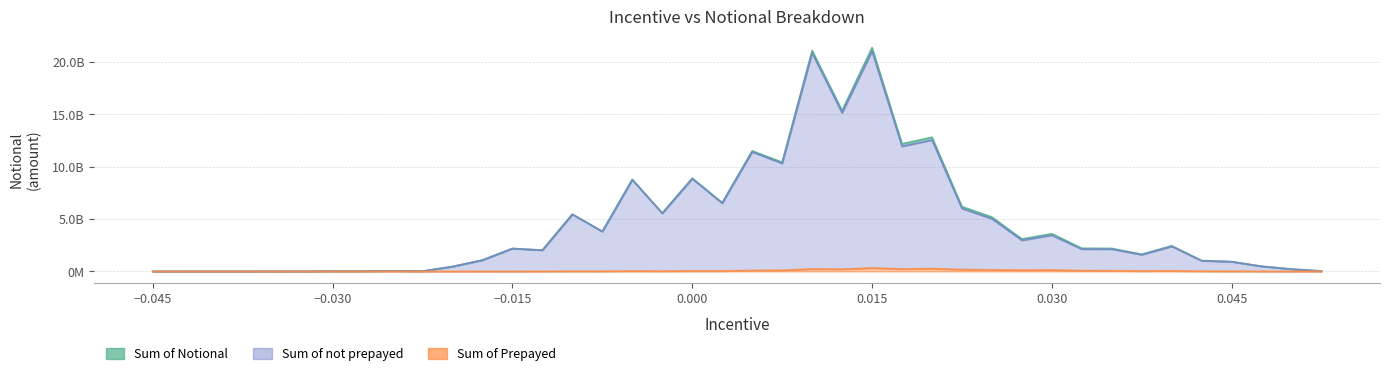

Is the value of Sum of Notional at 0.0125 greater than the value of Sum of Prepayed at 0.03?

Yes